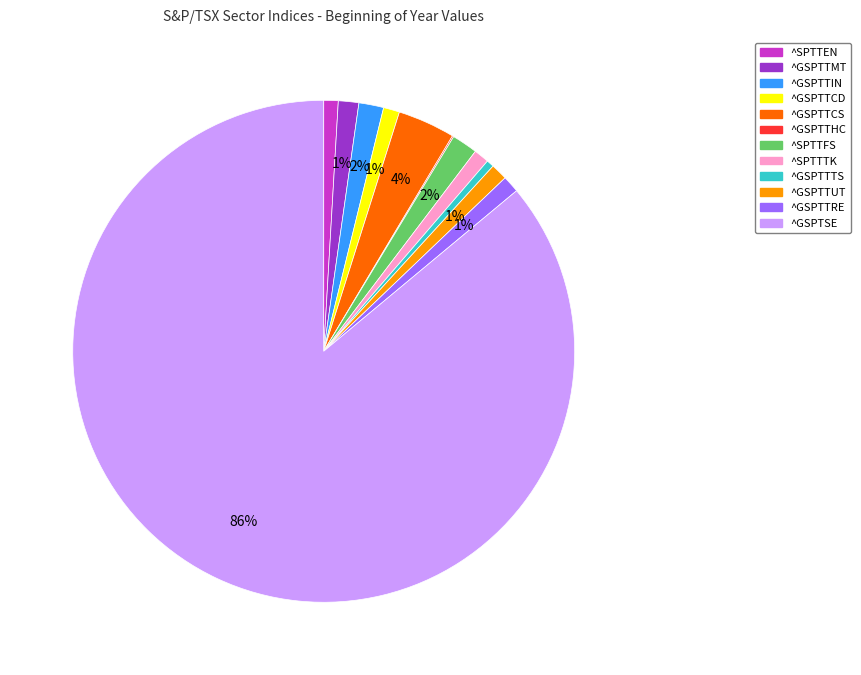

Which slice is the largest?

^GSPTSE